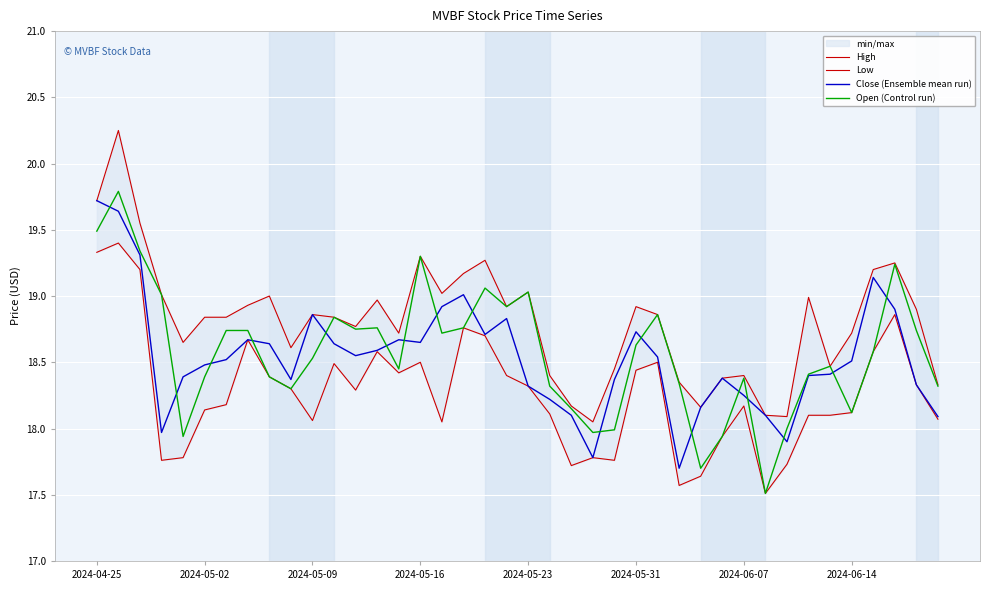

True or false: Open (Control run) has a value of 7.9 at 2024-06-14.

False